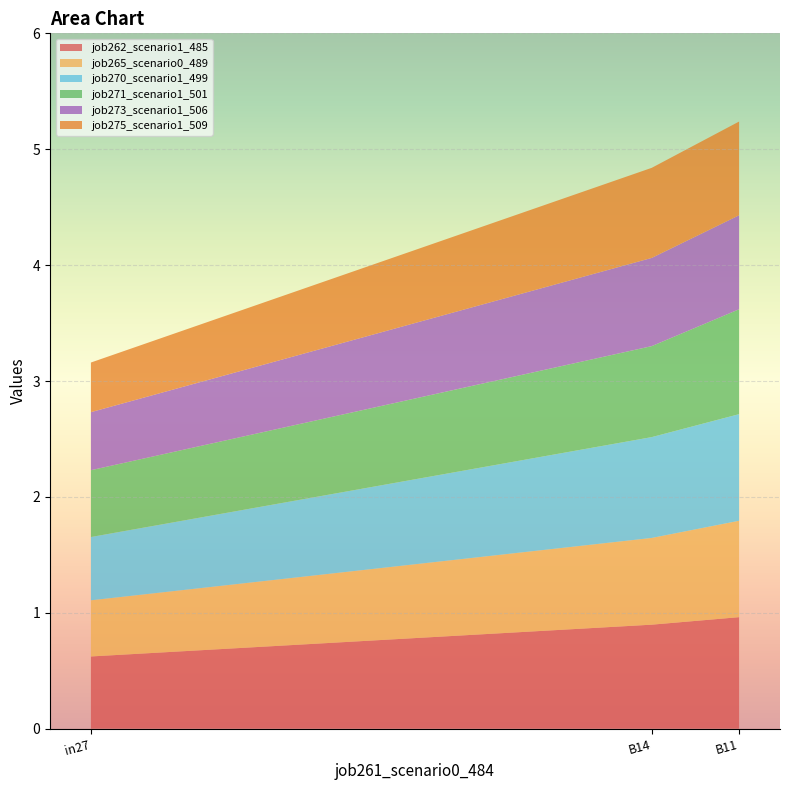

Reading left to right, what are all the values shown in this chart?

job262_scenario1_485: in27=0.6	B14=0.9	B11=1.0
job265_scenario0_489: in27=0.5	B14=0.7	B11=0.8
job270_scenario1_499: in27=0.5	B14=0.9	B11=0.9
job271_scenario1_501: in27=0.6	B14=0.8	B11=0.9
job273_scenario1_506: in27=0.5	B14=0.8	B11=0.8
job275_scenario1_509: in27=0.4	B14=0.8	B11=0.8